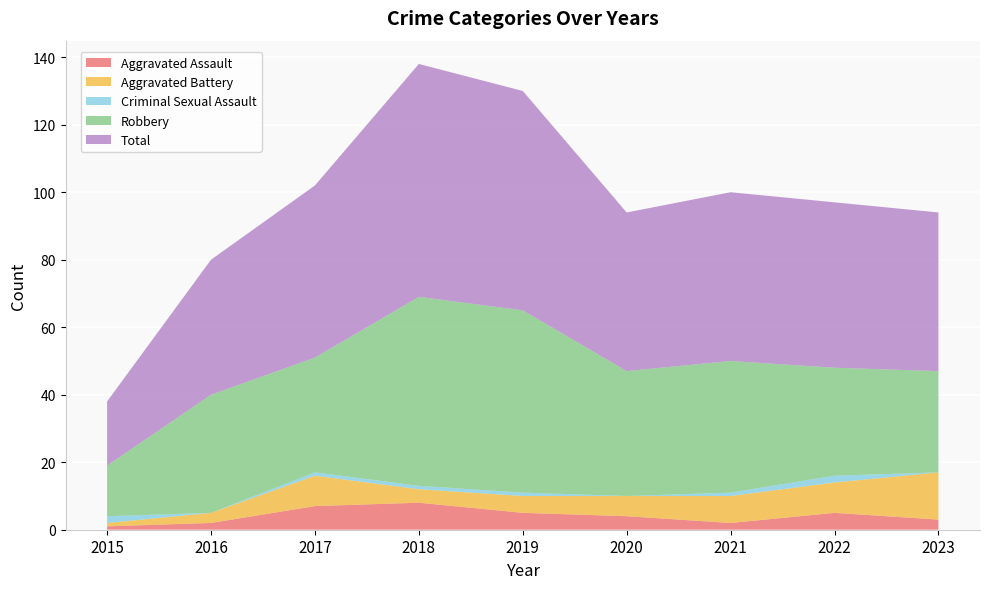

Reading left to right, list all the values displayed in this chart.

Aggravated Assault: 2015=1	2016=2	2017=7	2018=8	2019=5	2020=4	2021=2	2022=5	2023=3
Aggravated Battery: 2015=1	2016=3	2017=9	2018=4	2019=5	2020=6	2021=8	2022=9	2023=14
Criminal Sexual Assault: 2015=2	2016=0	2017=1	2018=1	2019=1	2020=0	2021=1	2022=2	2023=0
Robbery: 2015=15	2016=35	2017=34	2018=56	2019=54	2020=37	2021=39	2022=32	2023=30
Total: 2015=19	2016=40	2017=51	2018=69	2019=65	2020=47	2021=50	2022=49	2023=47